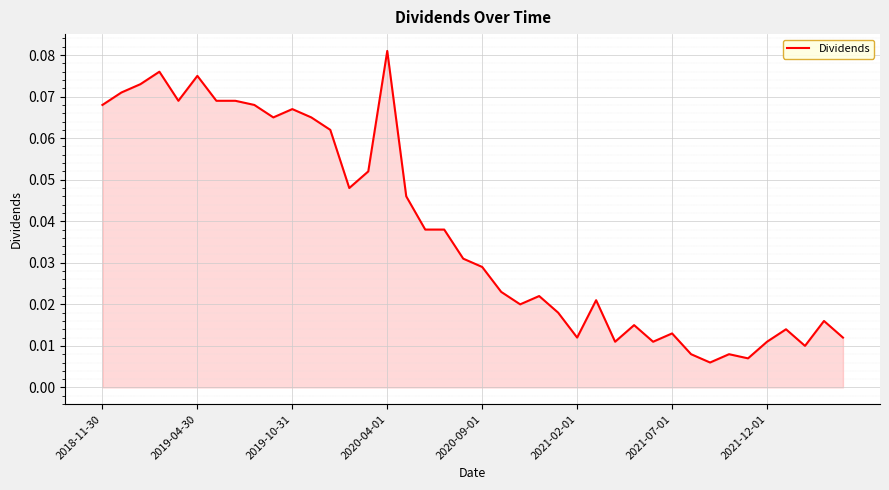

Reading left to right, transcribe all the data shown in this chart.

0.1	0.1	0.1	0.1	0.1	0.1	0.1	0.1	0.1	0.1	0.1	0.1	0.1	0.0	0.1	0.1	0.0	0.0	0.0	0.0	0.0	0.0	0.0	0.0	0.0	0.0	0.0	0.0	0.0	0.0	0.0	0.0	0.0	0.0	0.0	0.0	0.0	0.0	0.0	0.0